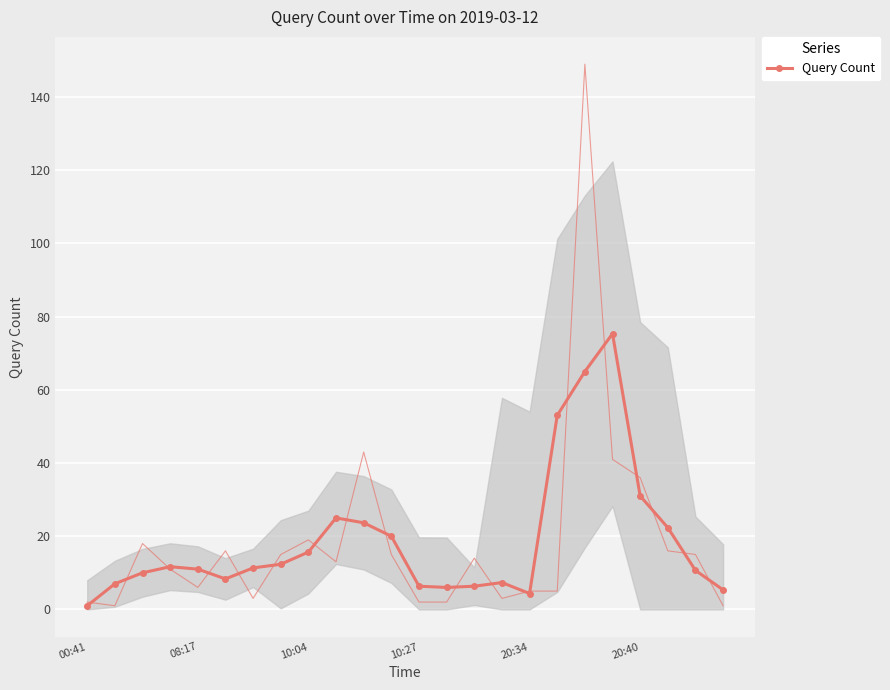

Between 13 and 18, which is larger?

18